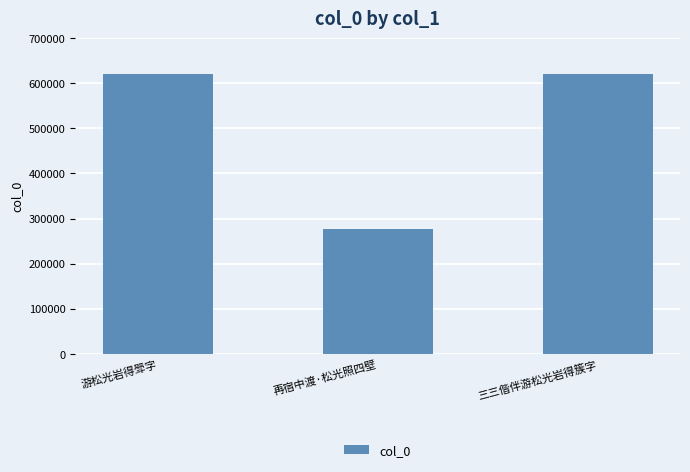

What is the value of the 3rd bar from the left?

621780